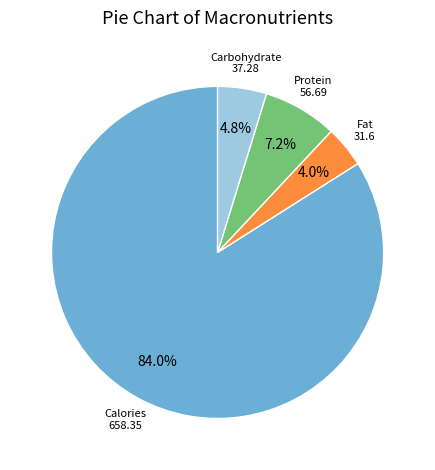

What percentage is NOT represented by Calories?

16.0%